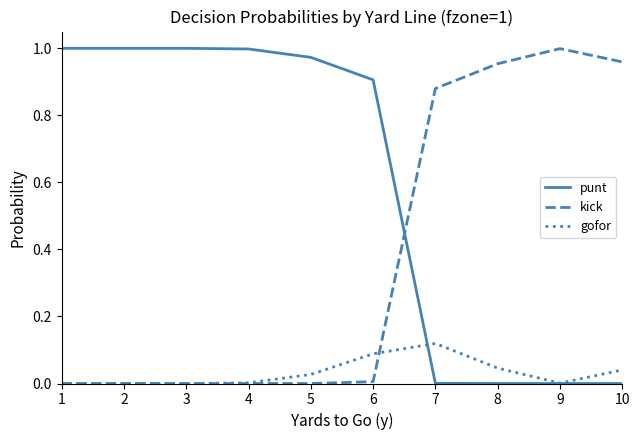

Which series changed the most between 5 and 7?

punt